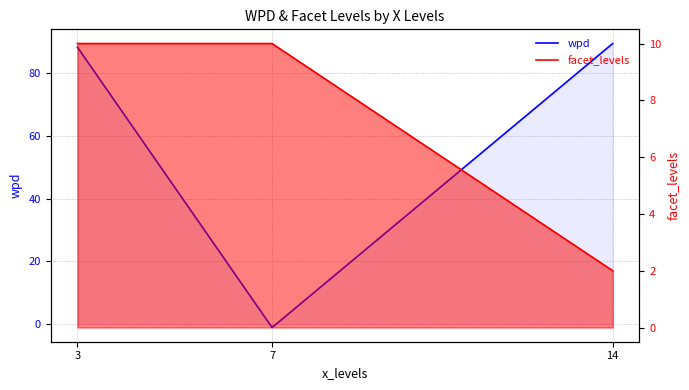

What is the total value across all series at 14?

91.5